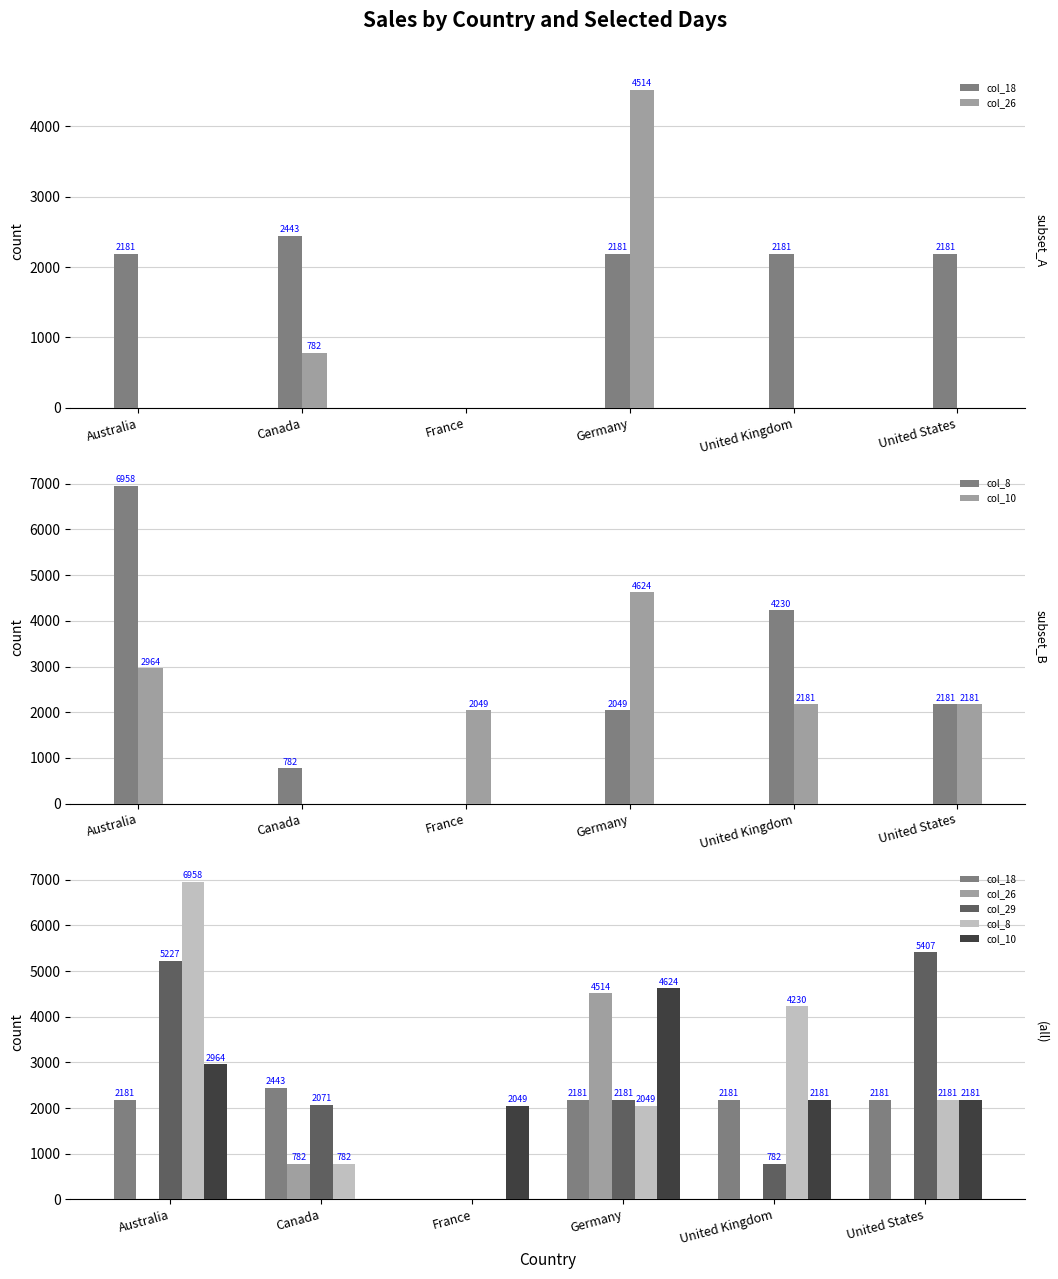

Rank the series by their maximum value, from highest to lowest.

col_8, col_29, col_10, col_26, col_18